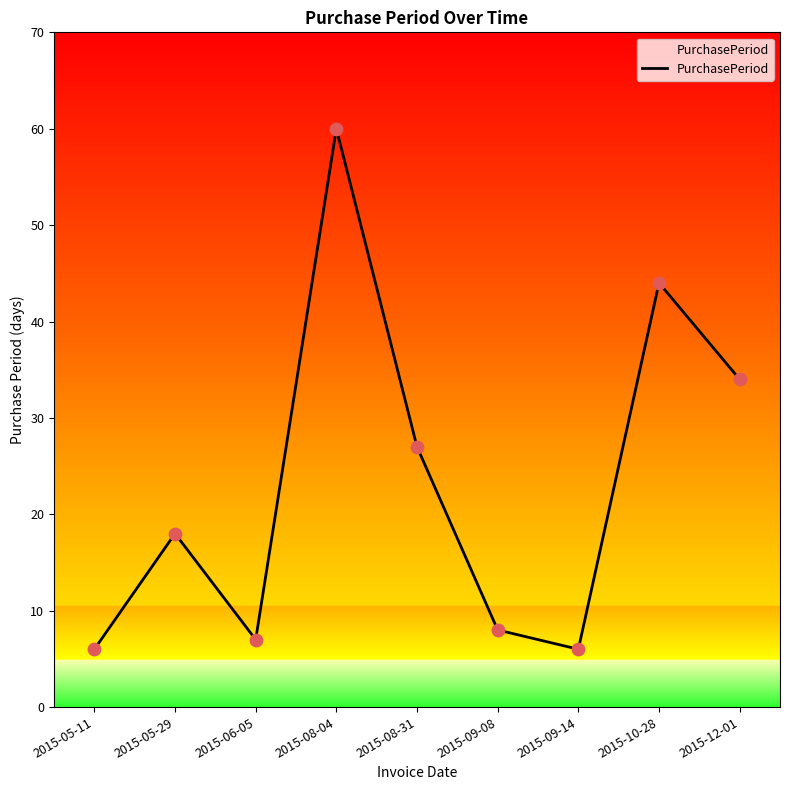

Approximately how many times larger is the value at 2015-05-29 compared to 2015-06-05?

2.6